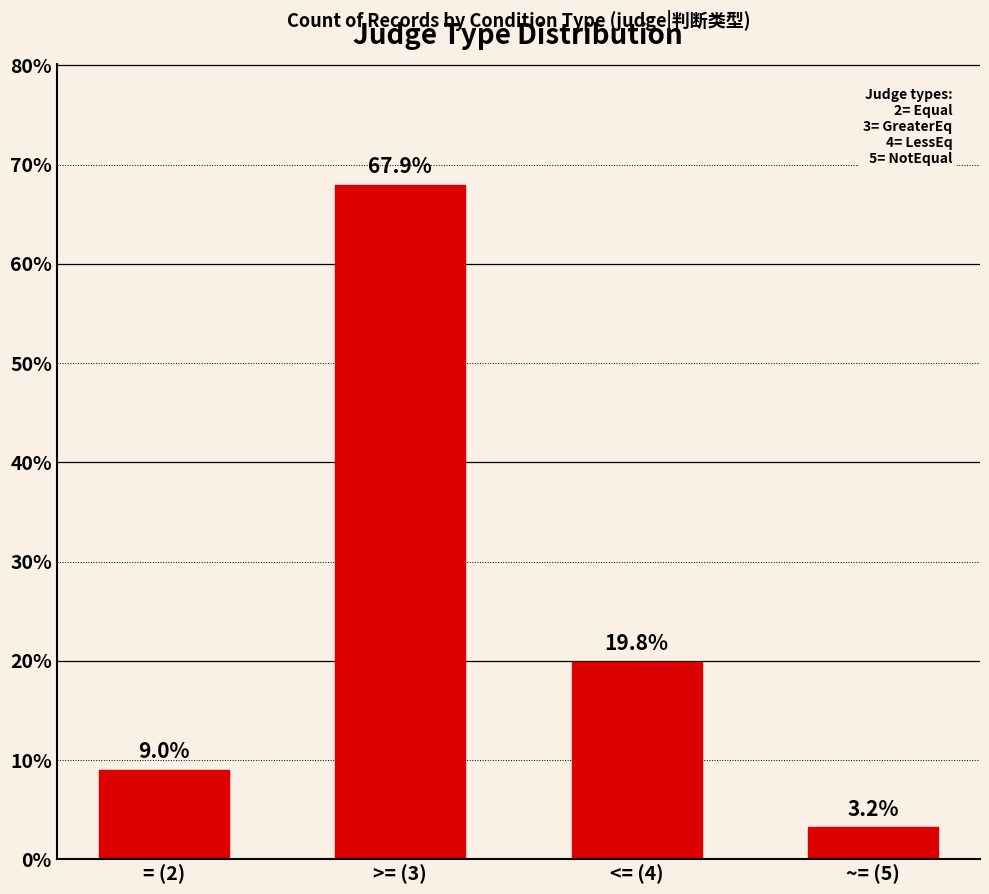

What is the change in value from = (2) to <= (4)?

+10.8